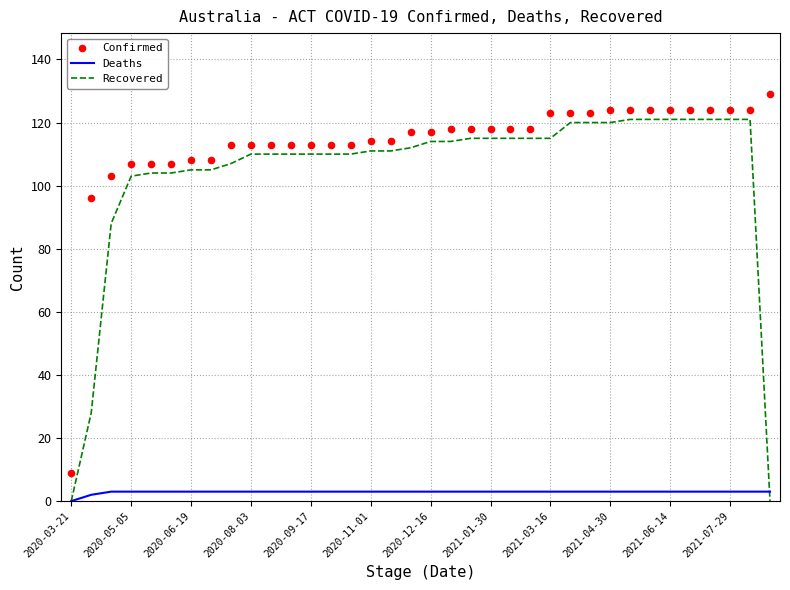

Which series has the largest total across all categories?

Confirmed